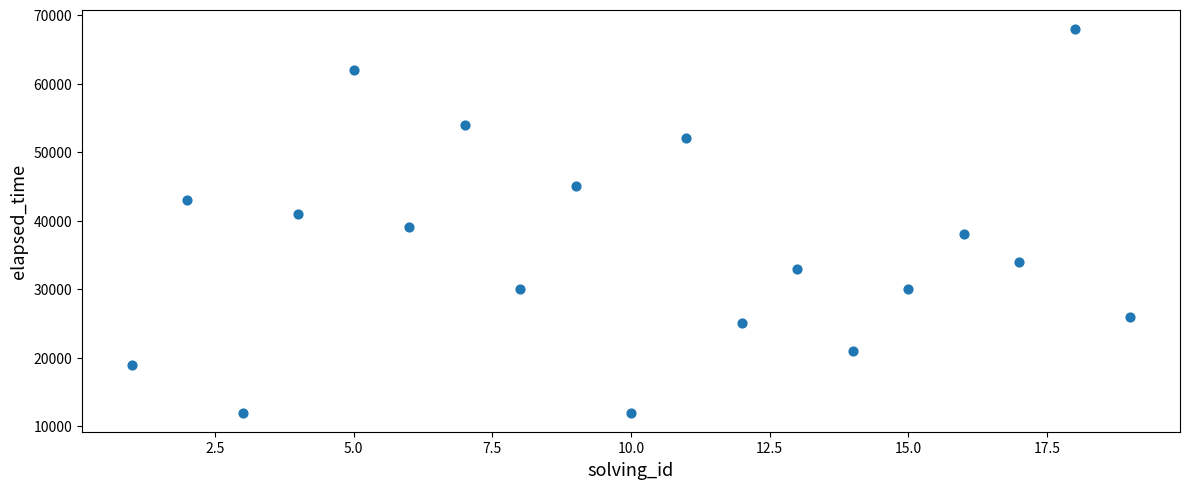

What is the range of Y values (max minus min)?

56000